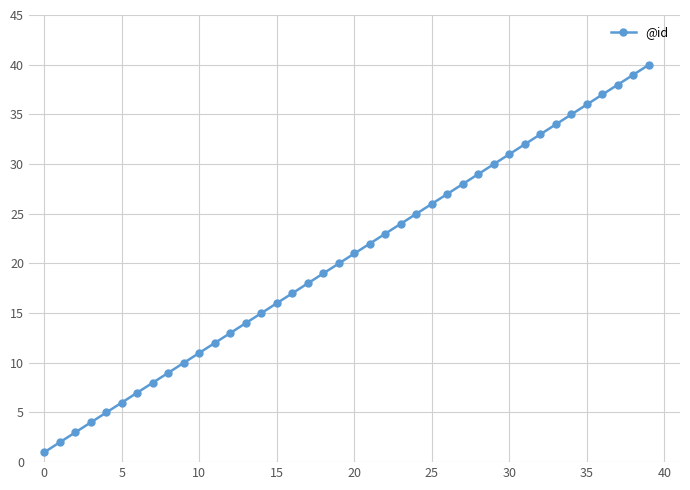

What is the maximum value shown in the chart?

40